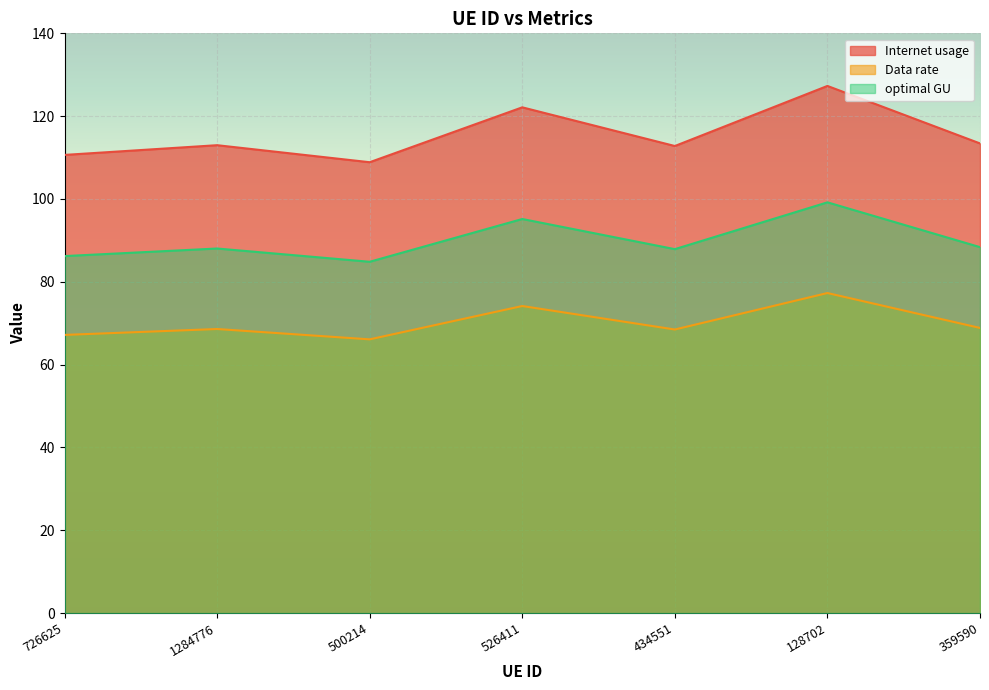

The value of Internet usage at 359590 is 194.4. True or false?

False